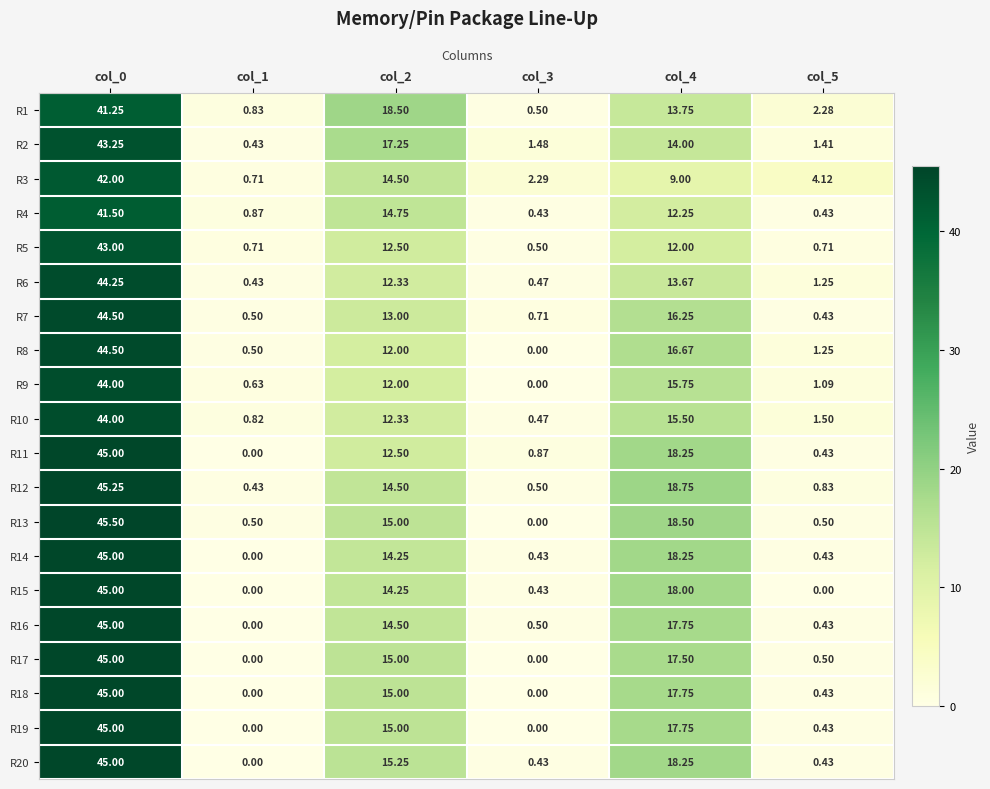

Is the value of R11 at col_3 greater than the value of R10 at col_0?

No